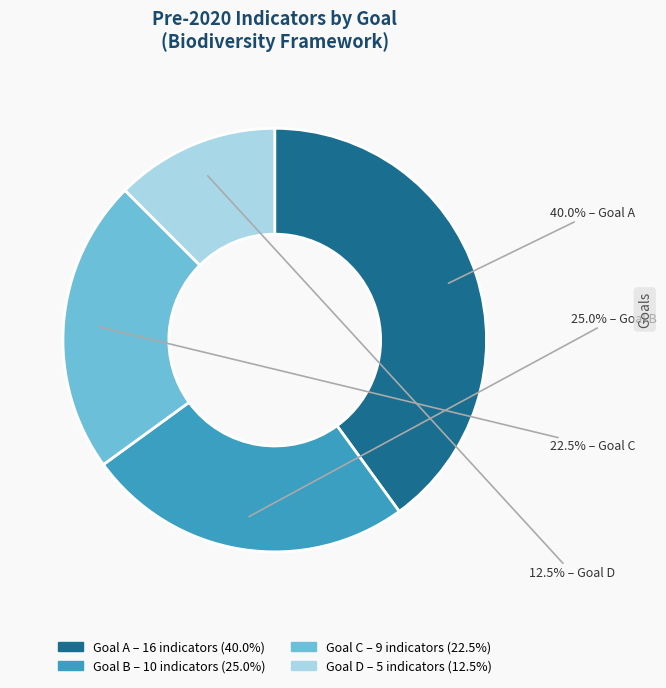

Is there a majority slice in this chart?

No